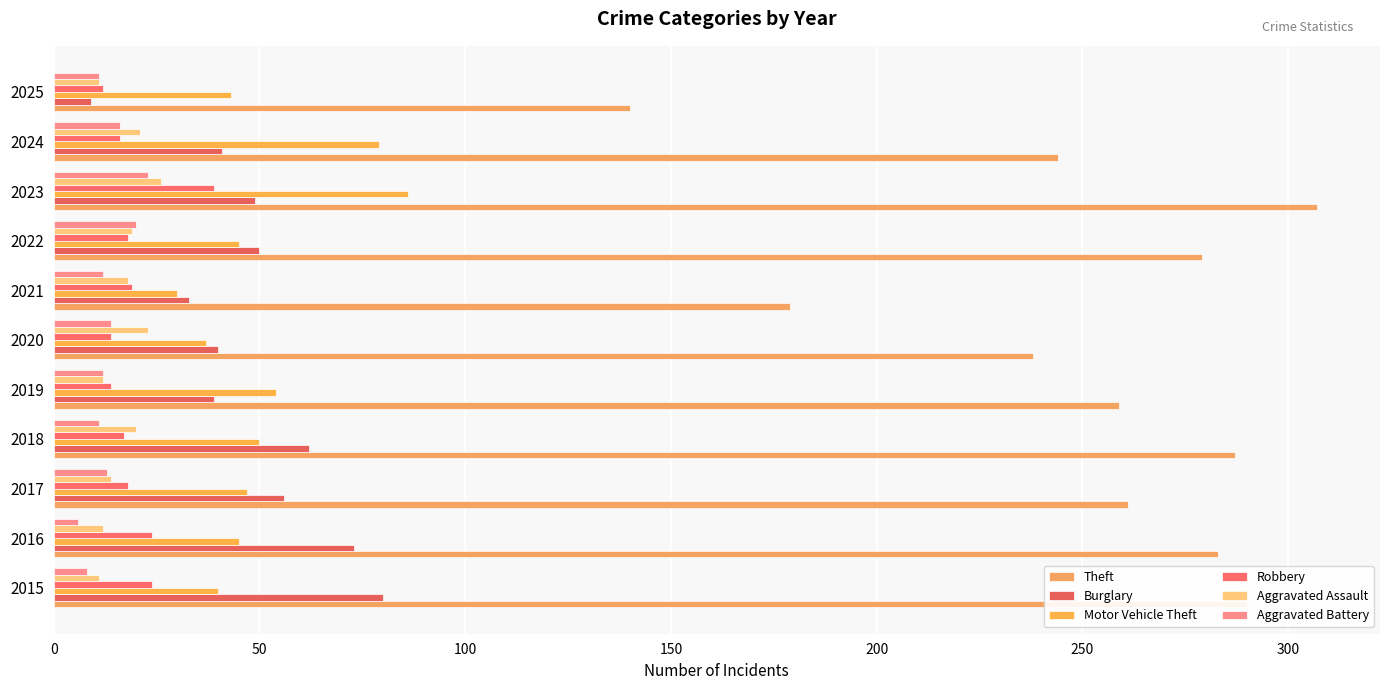

How many data points does each series have?

11